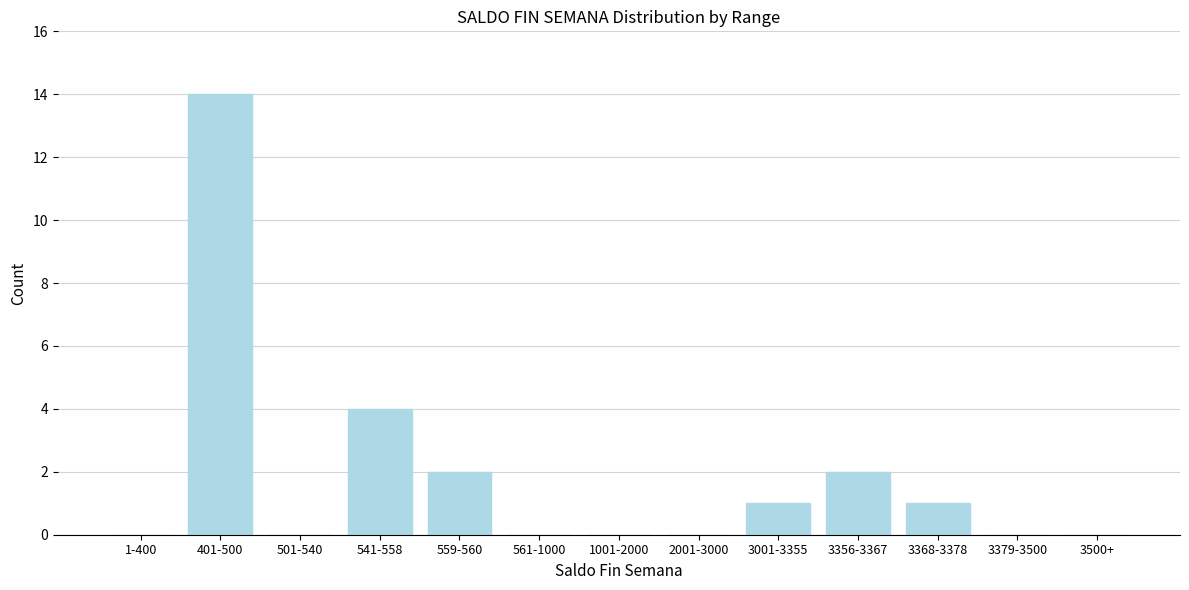

Reading left to right, transcribe all the data shown in this chart.

1-400=0	401-500=14	501-540=0	541-558=4	559-560=2	561-1000=0	1001-2000=0	2001-3000=0	3001-3355=1	3356-3367=2	3368-3378=1	3379-3500=0	3500+=0